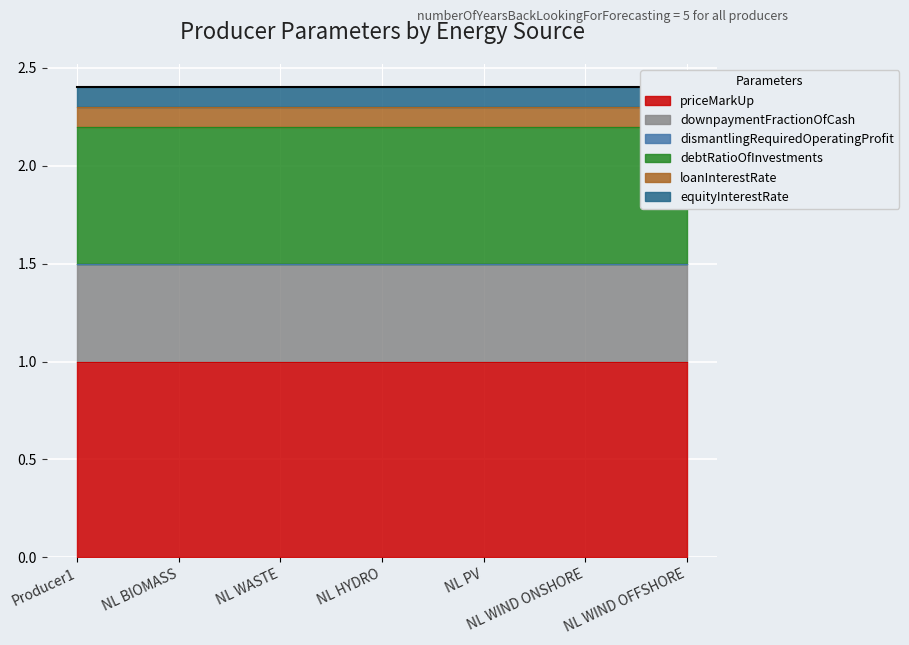

At Producer1, list the series in order from largest to smallest.

priceMarkUp, debtRatioOfInvestments, downpaymentFractionOfCash, loanInterestRate, equityInterestRate, dismantlingRequiredOperatingProfit